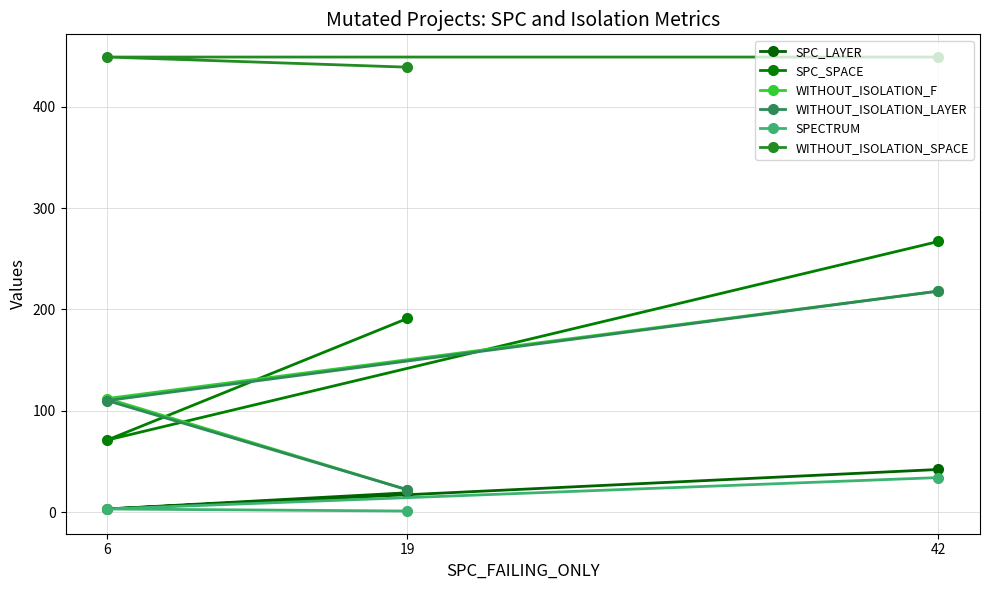

Reading left to right, list all the values displayed in this chart.

SPC_LAYER: 6=3	19=19	42=42
SPC_SPACE: 6=71	19=191	42=267
WITHOUT_ISOLATION_F: 6=112	19=22	42=218
WITHOUT_ISOLATION_LAYER: 6=110	19=22	42=218
SPECTRUM: 6=3	19=1	42=34
WITHOUT_ISOLATION_SPACE: 6=449	19=439	42=449